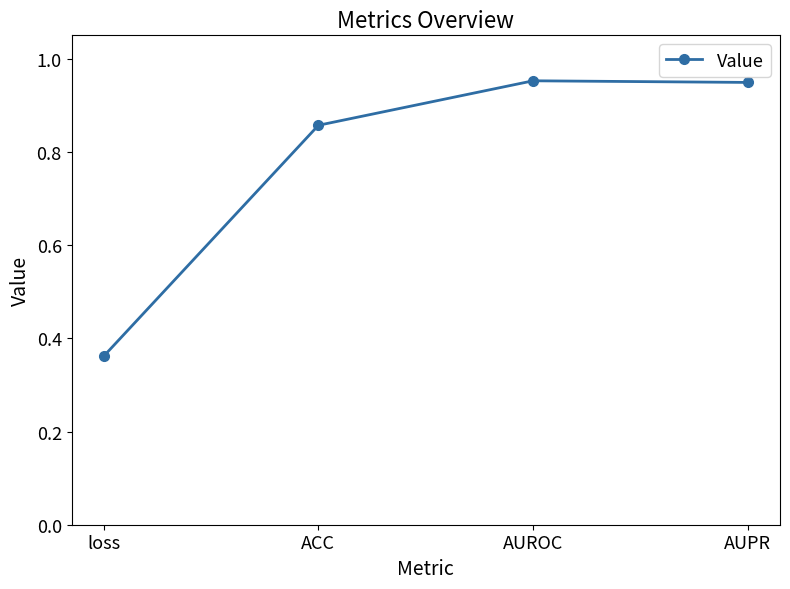

What is the sum of all values?

3.1